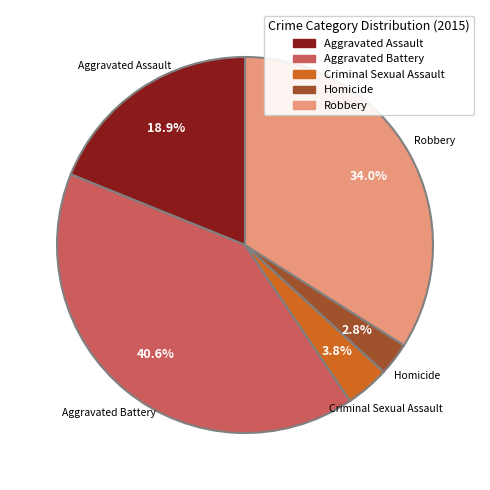

What is the largest slice in the pie chart?

Aggravated Battery